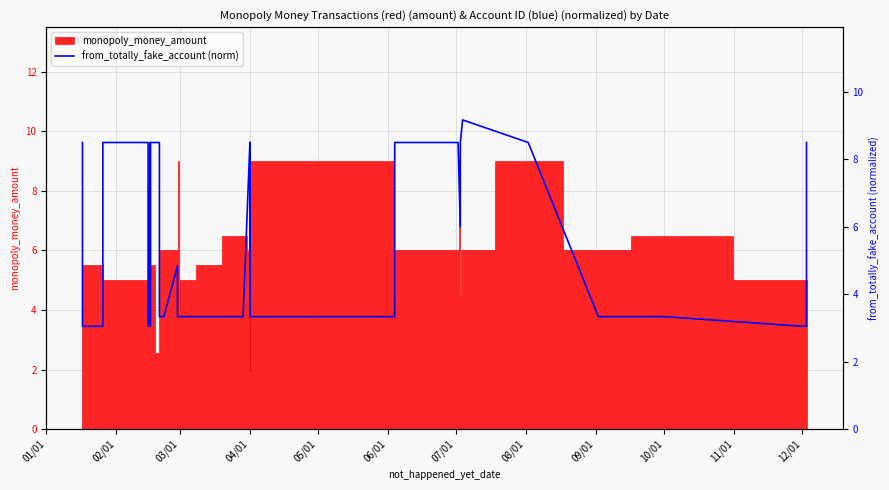

At which category does the chart reach its minimum across all series?

02/01